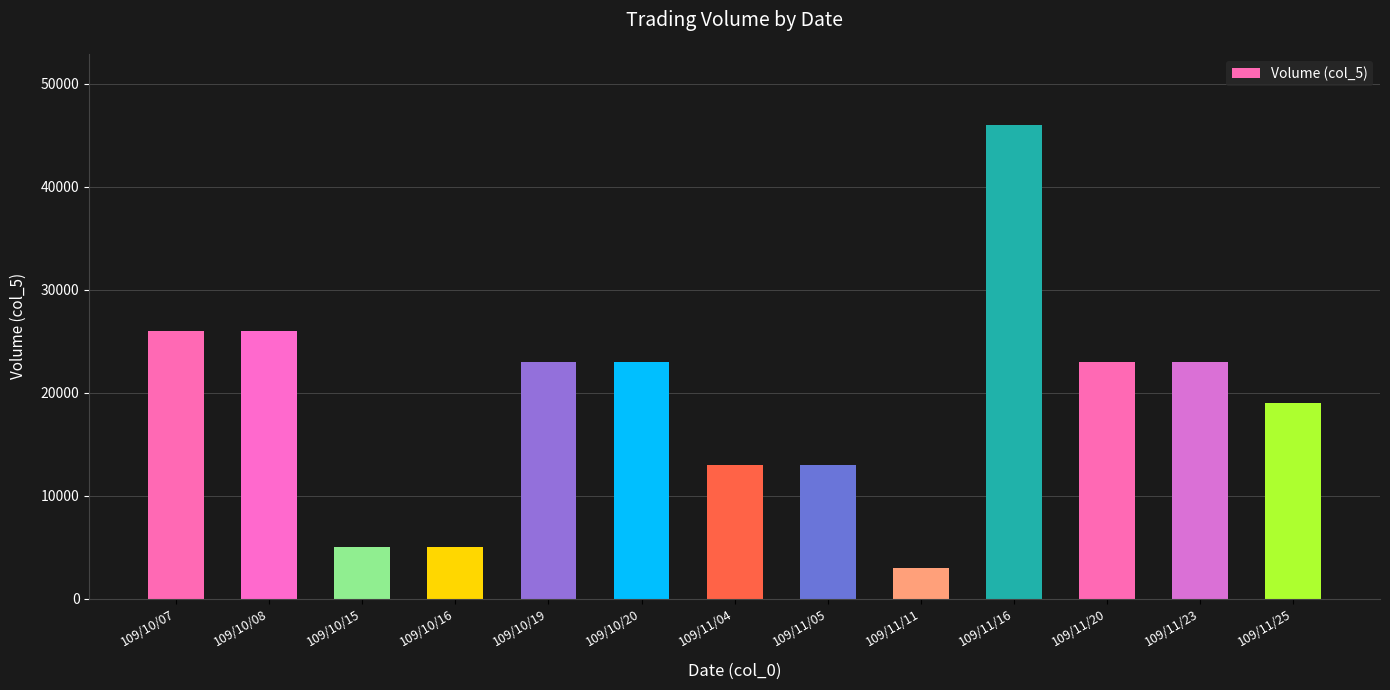

Is it true that the value at 109/10/15 is 6980?

False